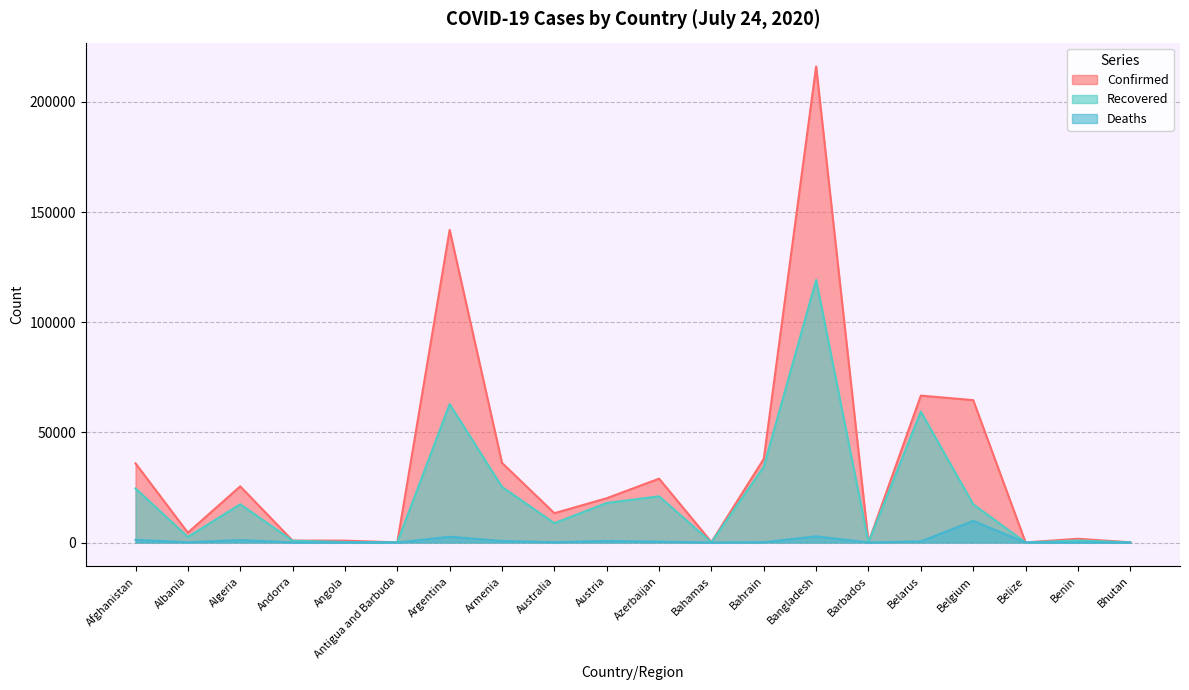

What position from the left is Afghanistan?

1